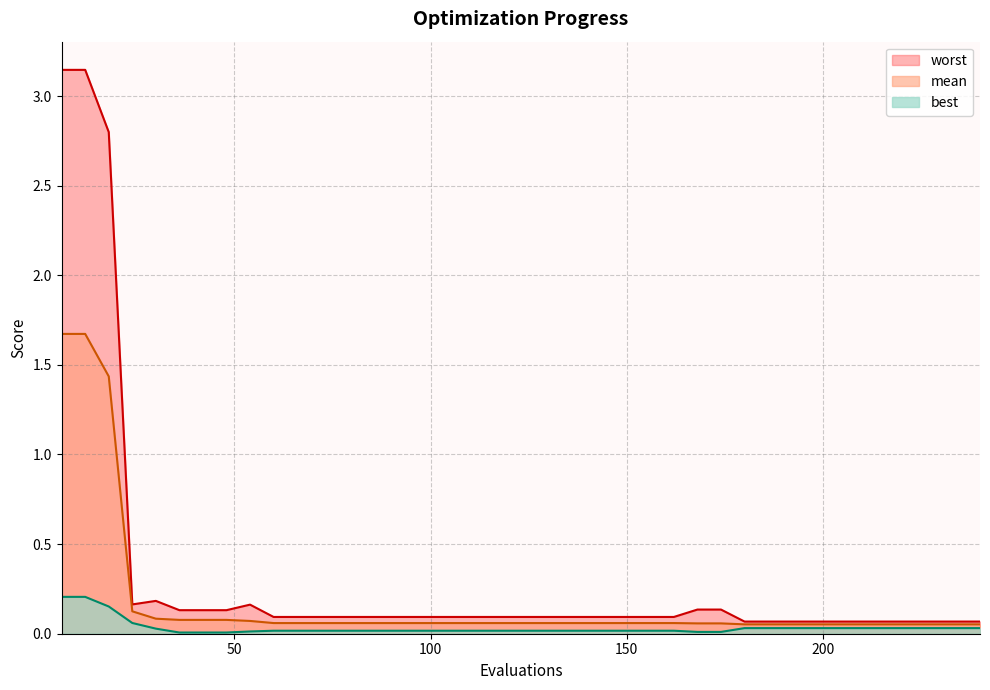

The worst series shows 0.1 at 72. True or false?

True